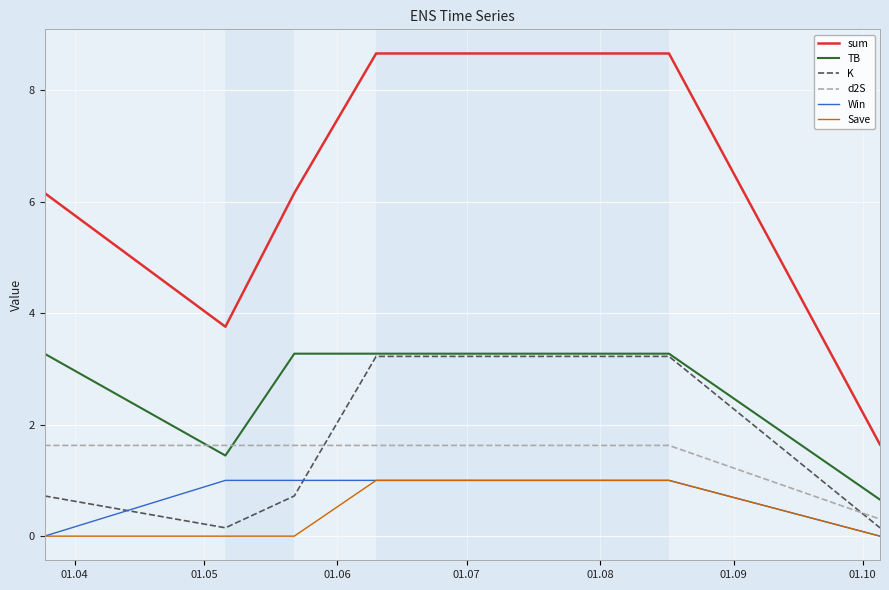

What is the sum of all d2S values?

8.4